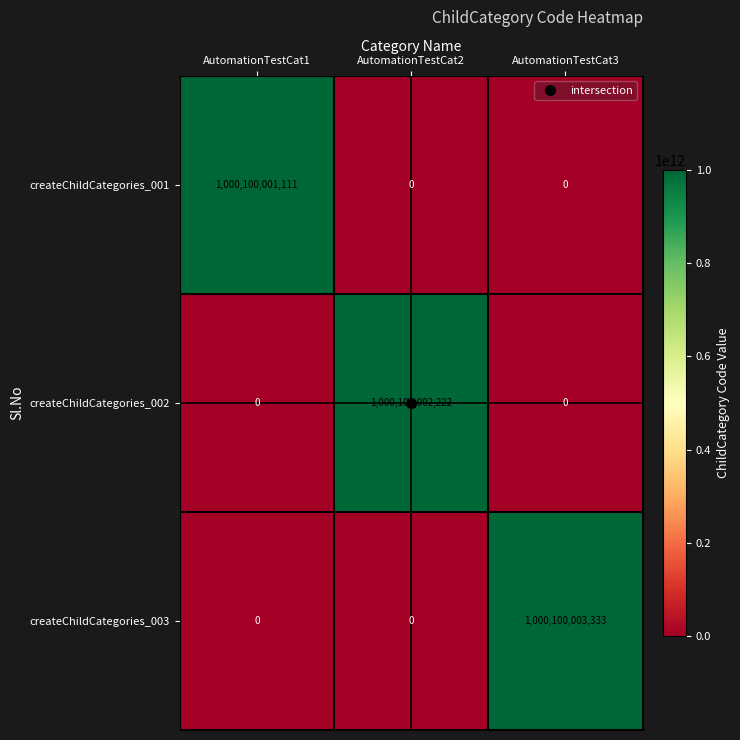

Rank the series by their maximum value, from lowest to highest.

createChildCategories_001, createChildCategories_002, createChildCategories_003